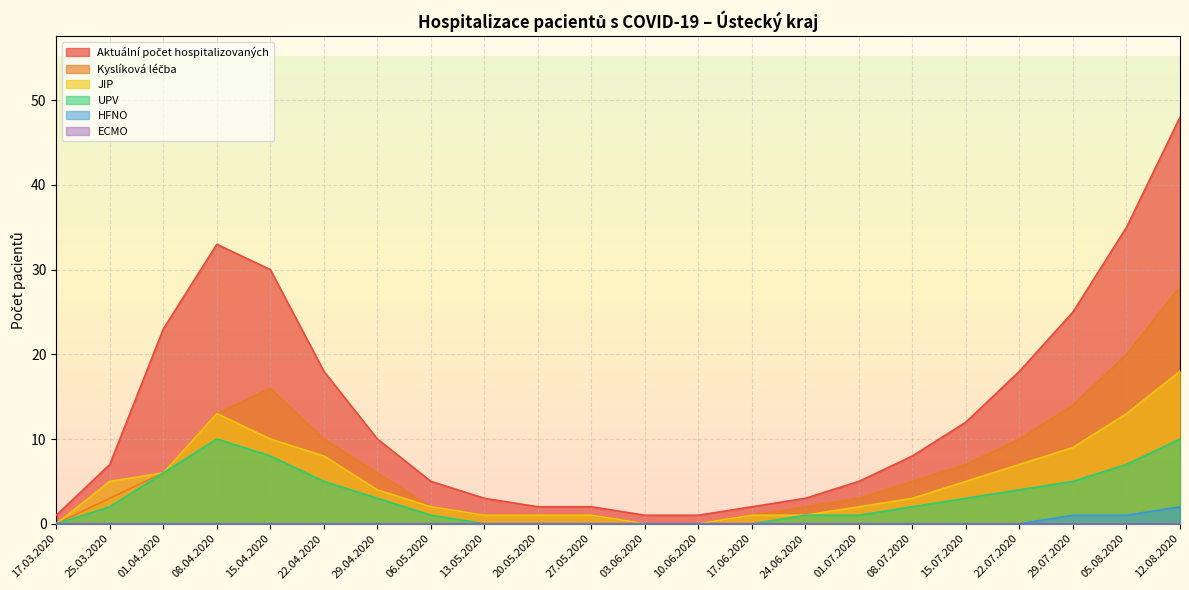

Does the chart display data point markers on the line(s)?

No